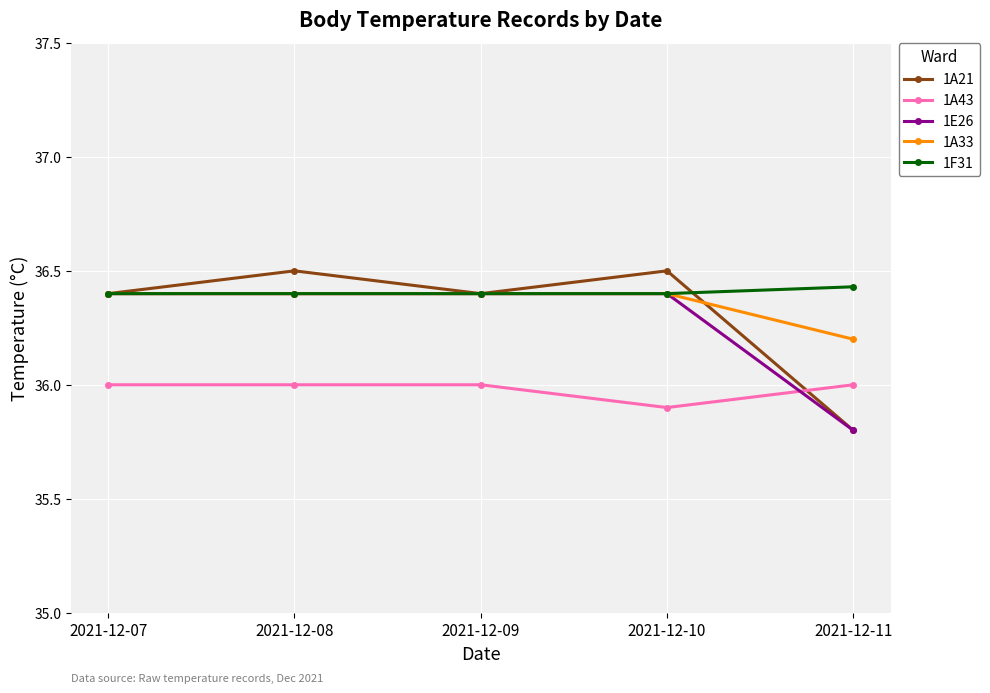

Which series has the largest total across all categories?

1F31